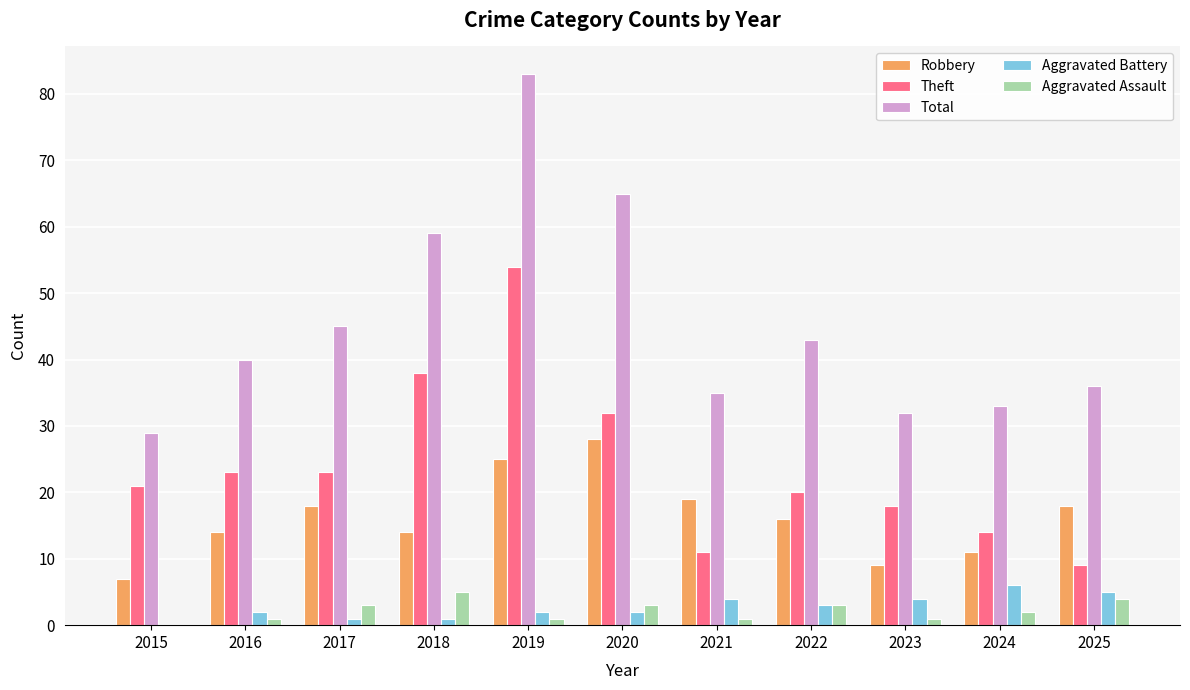

What is the average value of the Aggravated Battery series?

3